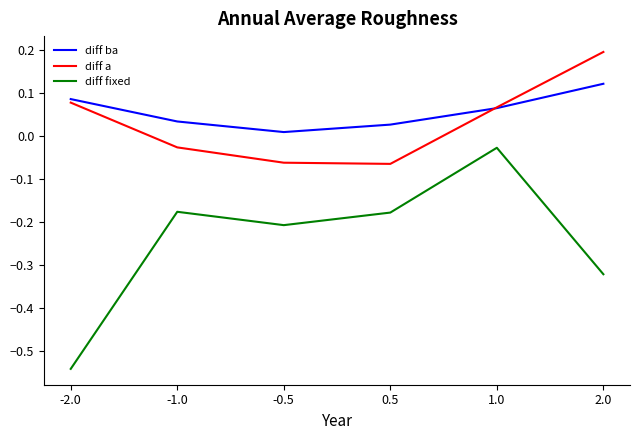

At which category is the sum across all series the highest?

1.0